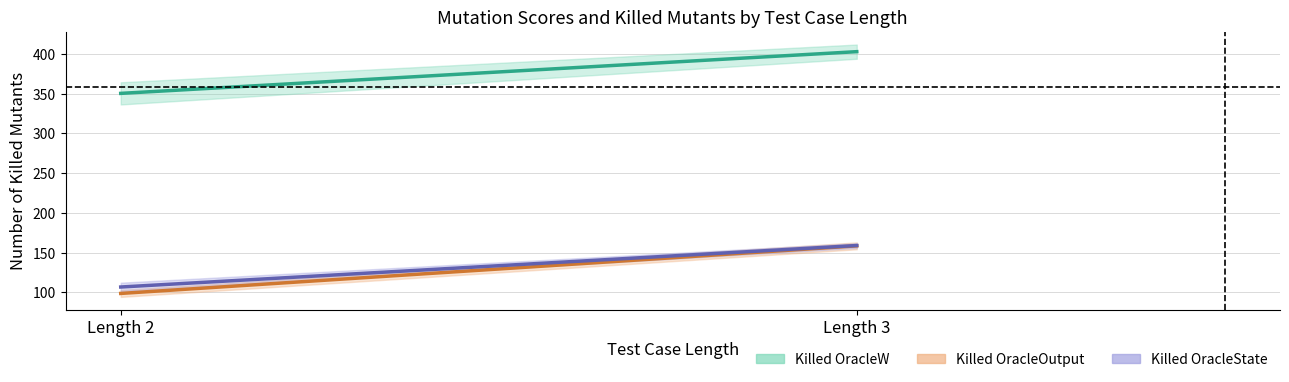

Count the number of categories in the chart.

2